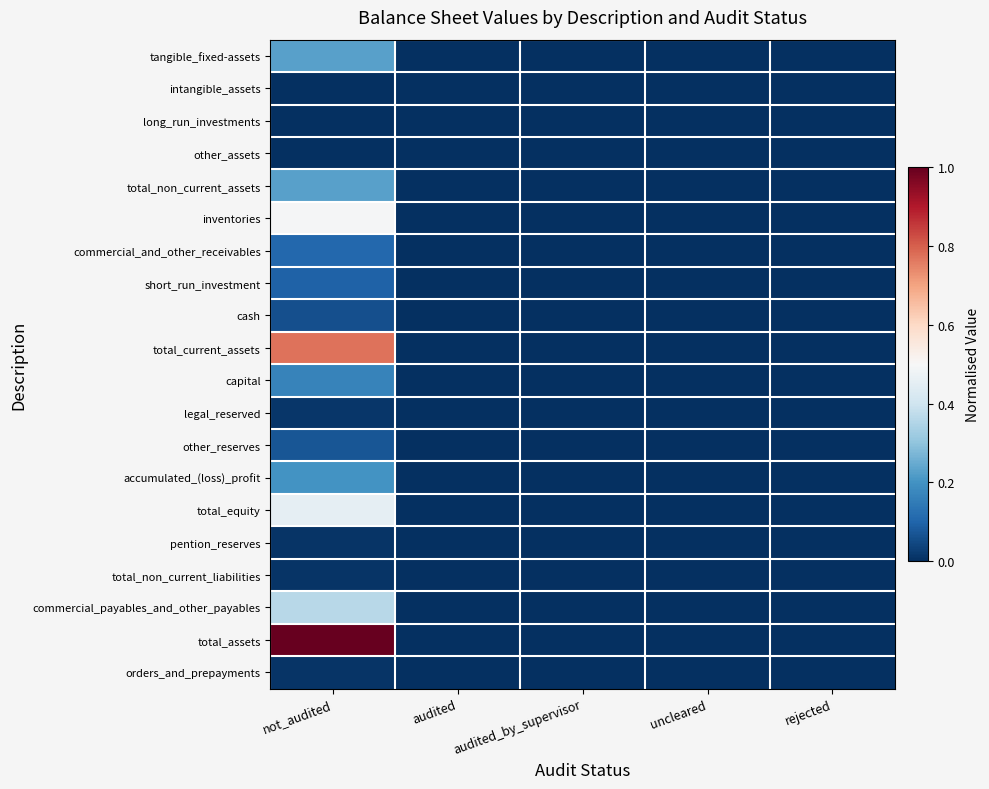

Count the number of data series in this chart.

20